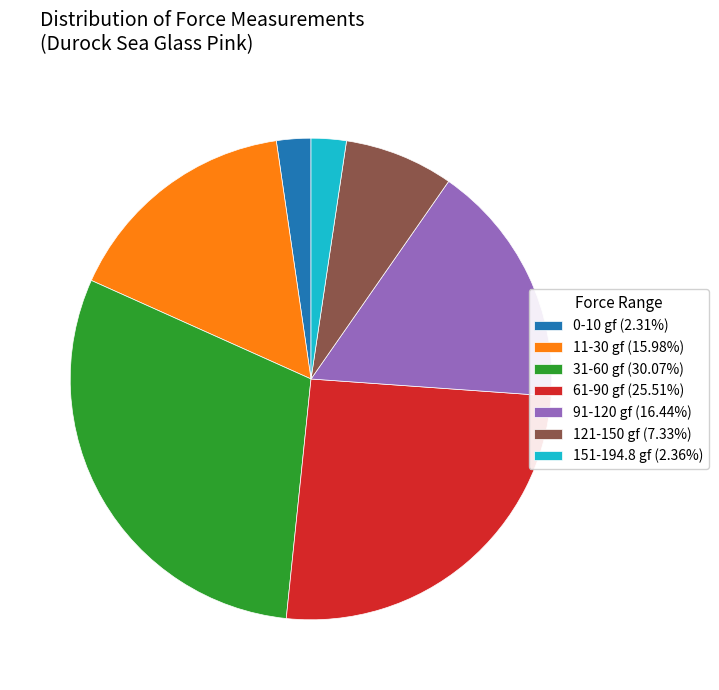

Is there any slice that represents more than half of the pie?

No